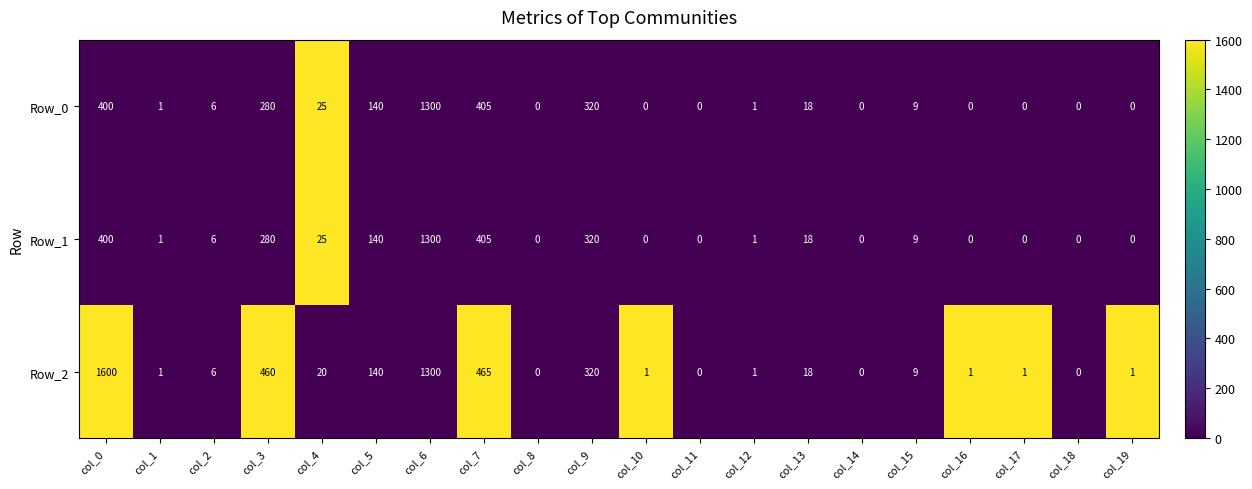

True or false: Row_2 has a value of 5 at col_13.

False